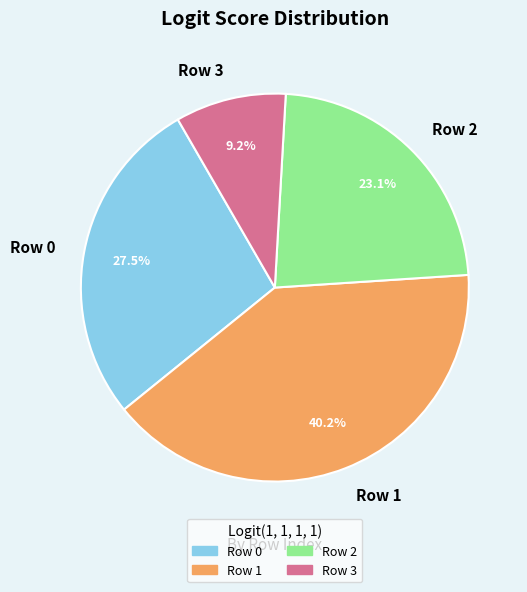

Which has a higher value, Row 0 or Row 2?

Row 0